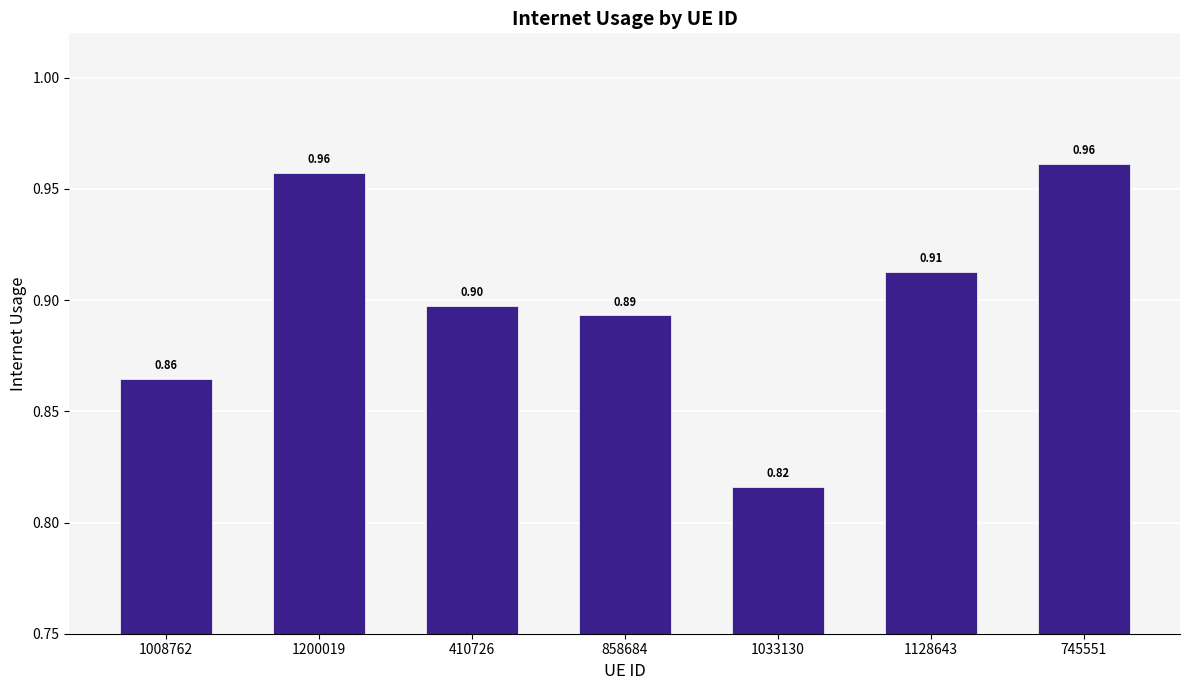

What is the sum of all values?

6.3